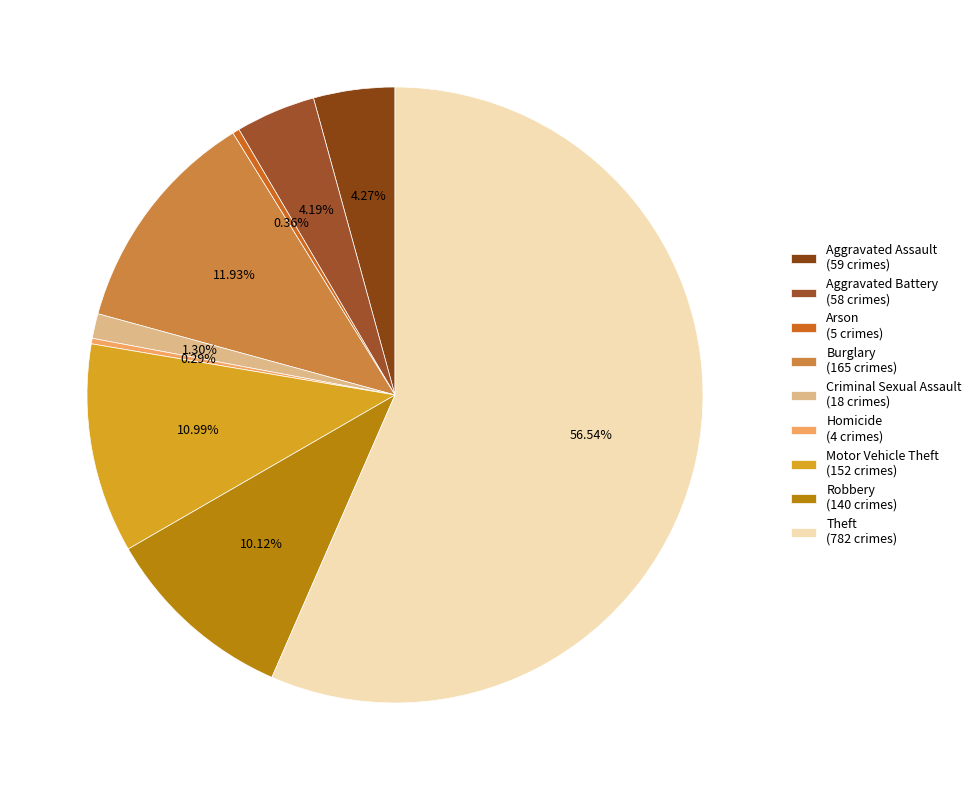

Which slice represents more than half of the pie?

Theft